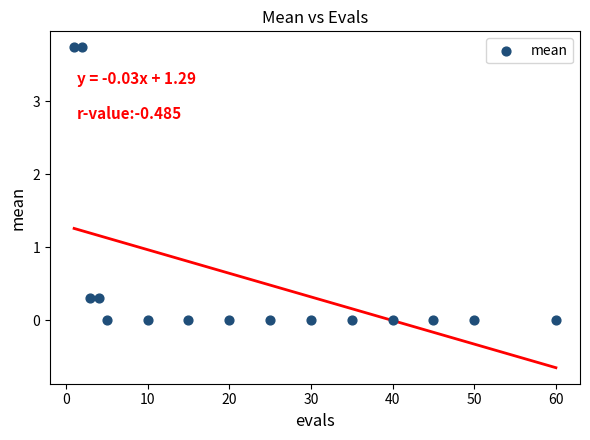

What is the range of Y values (max minus min)?

3.7